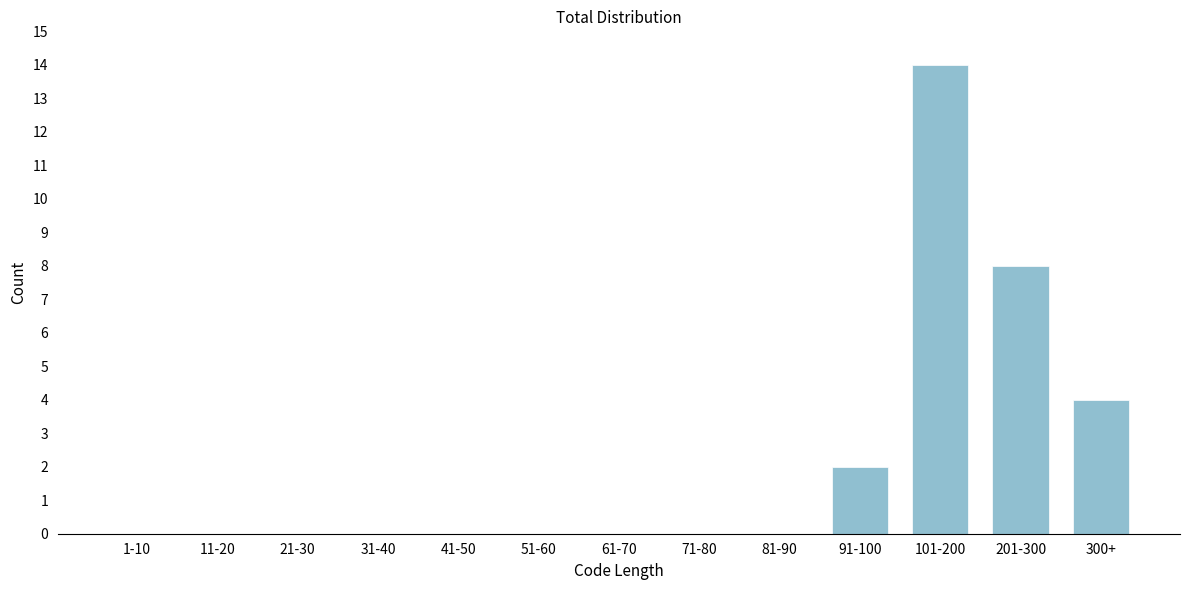

Reading right to left, what are all the values shown in this chart?

300+=4	201-300=8	101-200=14	91-100=2	81-90=0	71-80=0	61-70=0	51-60=0	41-50=0	31-40=0	21-30=0	11-20=0	1-10=0